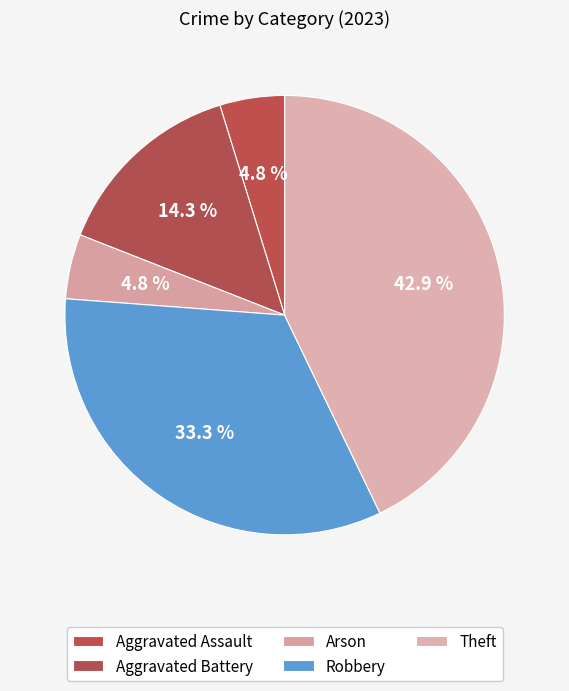

What percentage do Robbery and Aggravated Battery together represent?

47.6%